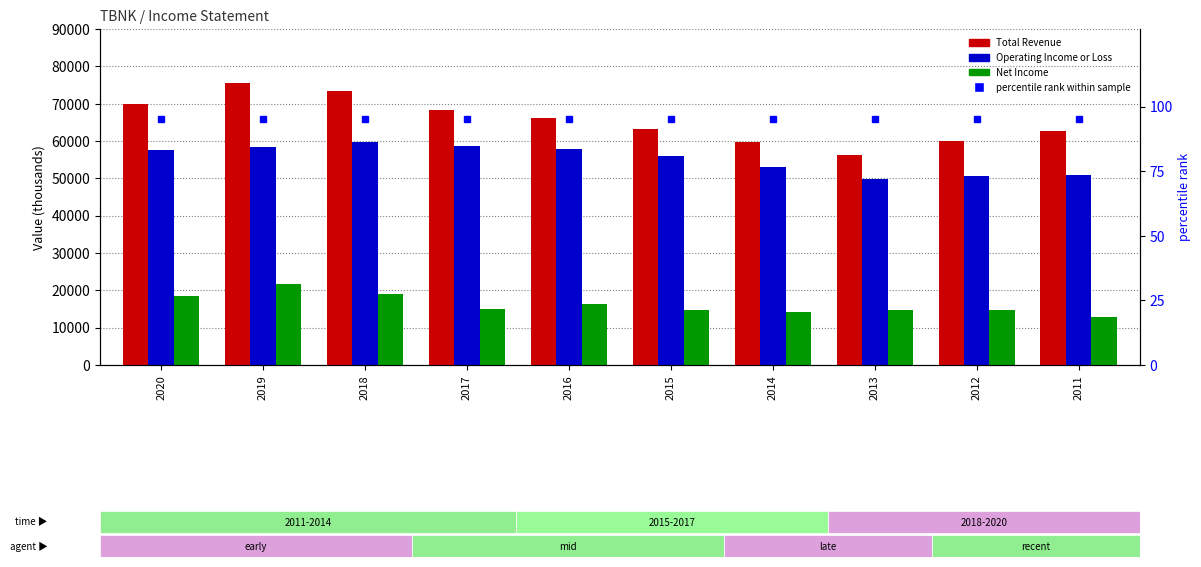

Where is Total Revenue nearest to the value 65900?

2016